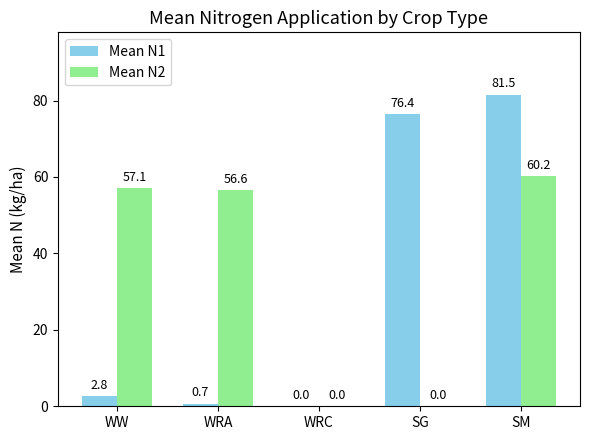

Which series changed the most between WW and SG?

Mean N1